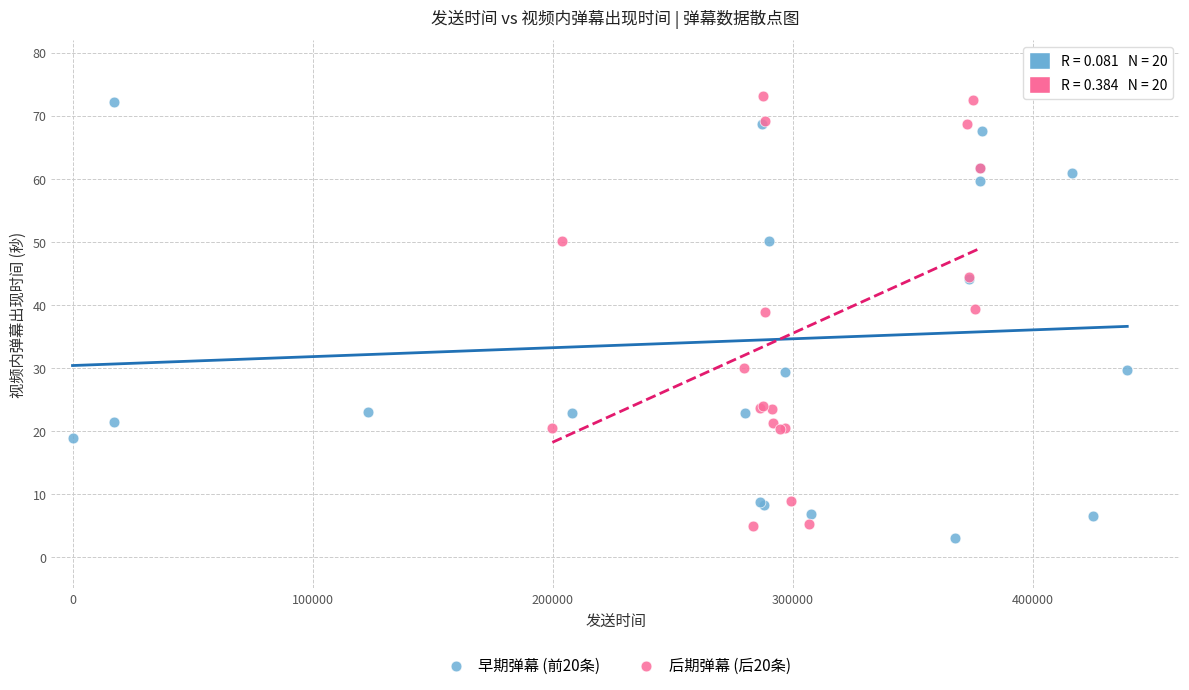

What are all the series names shown in the legend?

早期弹幕 (前20条), 后期弹幕 (后20条)